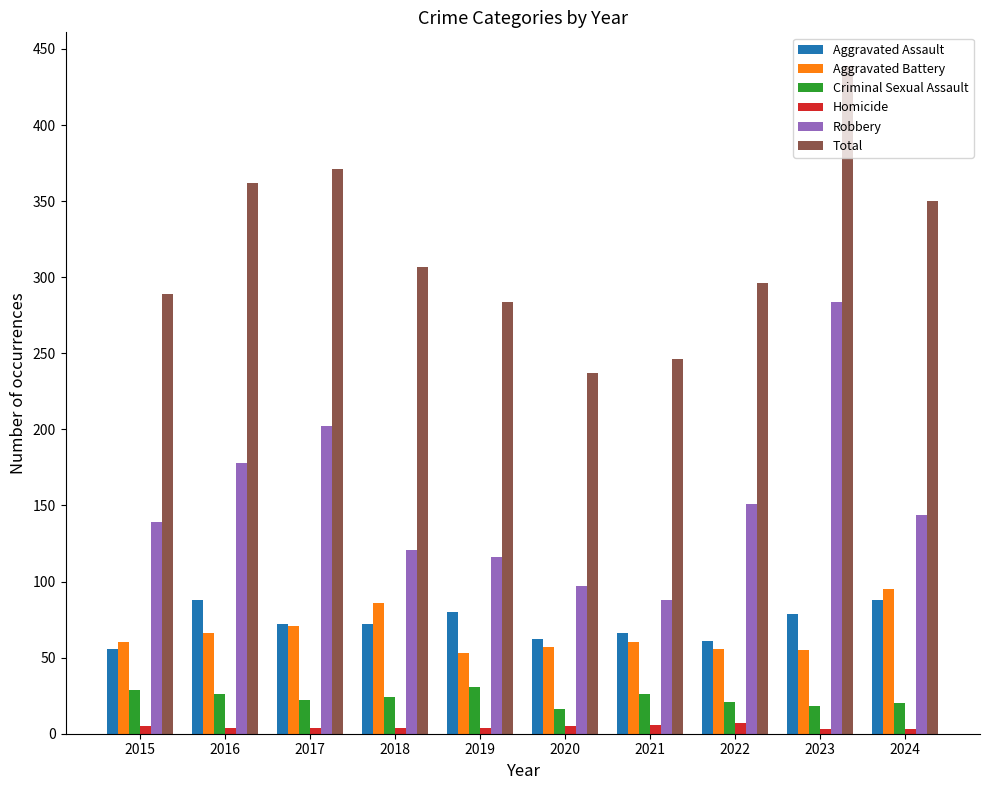

List the labels in order of Robbery value, smallest first.

2021, 2020, 2019, 2018, 2015, 2024, 2022, 2016, 2017, 2023